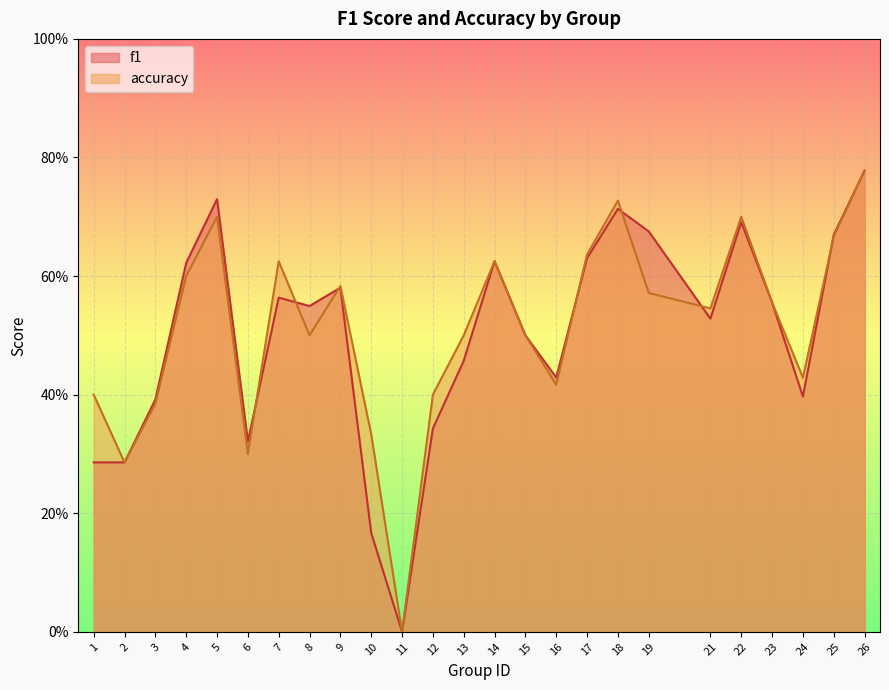

The value of accuracy at 23 is 0.2. True or false?

False